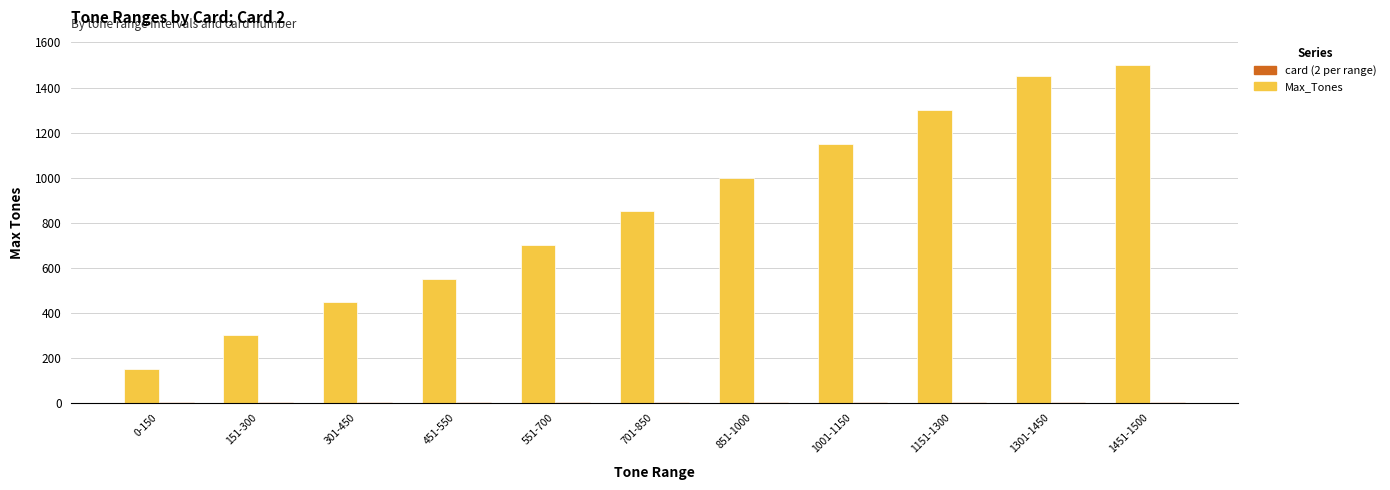

At which category does the chart reach its peak across all series?

1451-1500